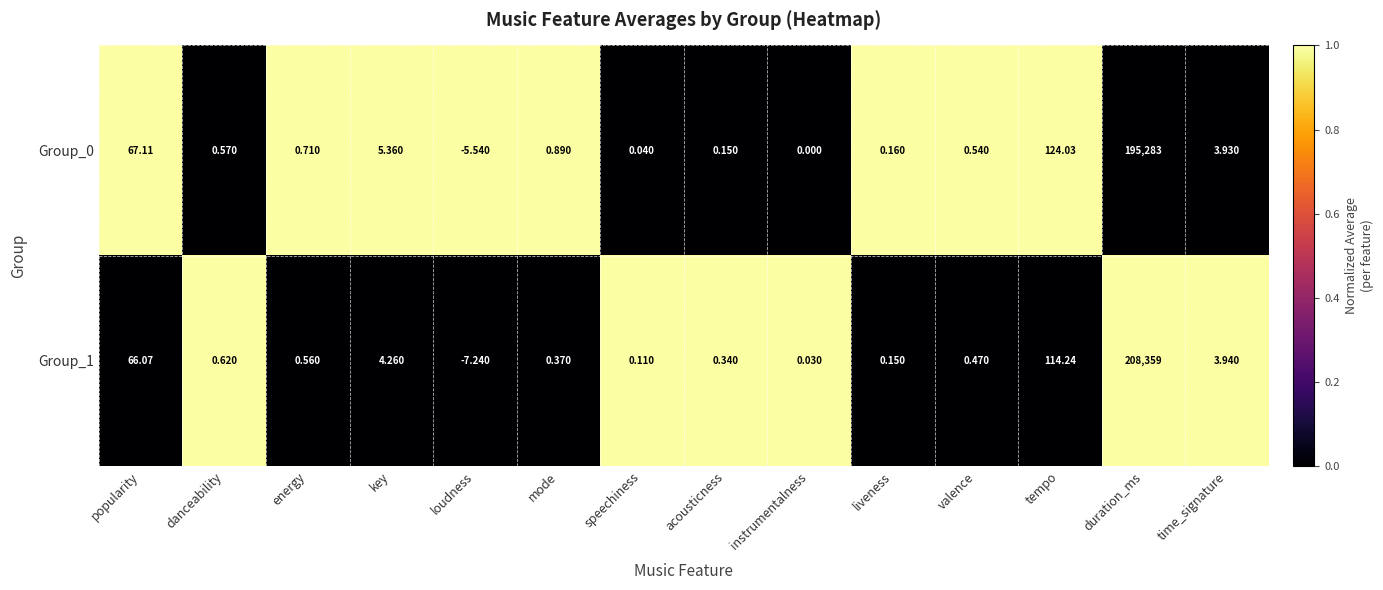

At which category is the sum across all series the highest?

duration_ms